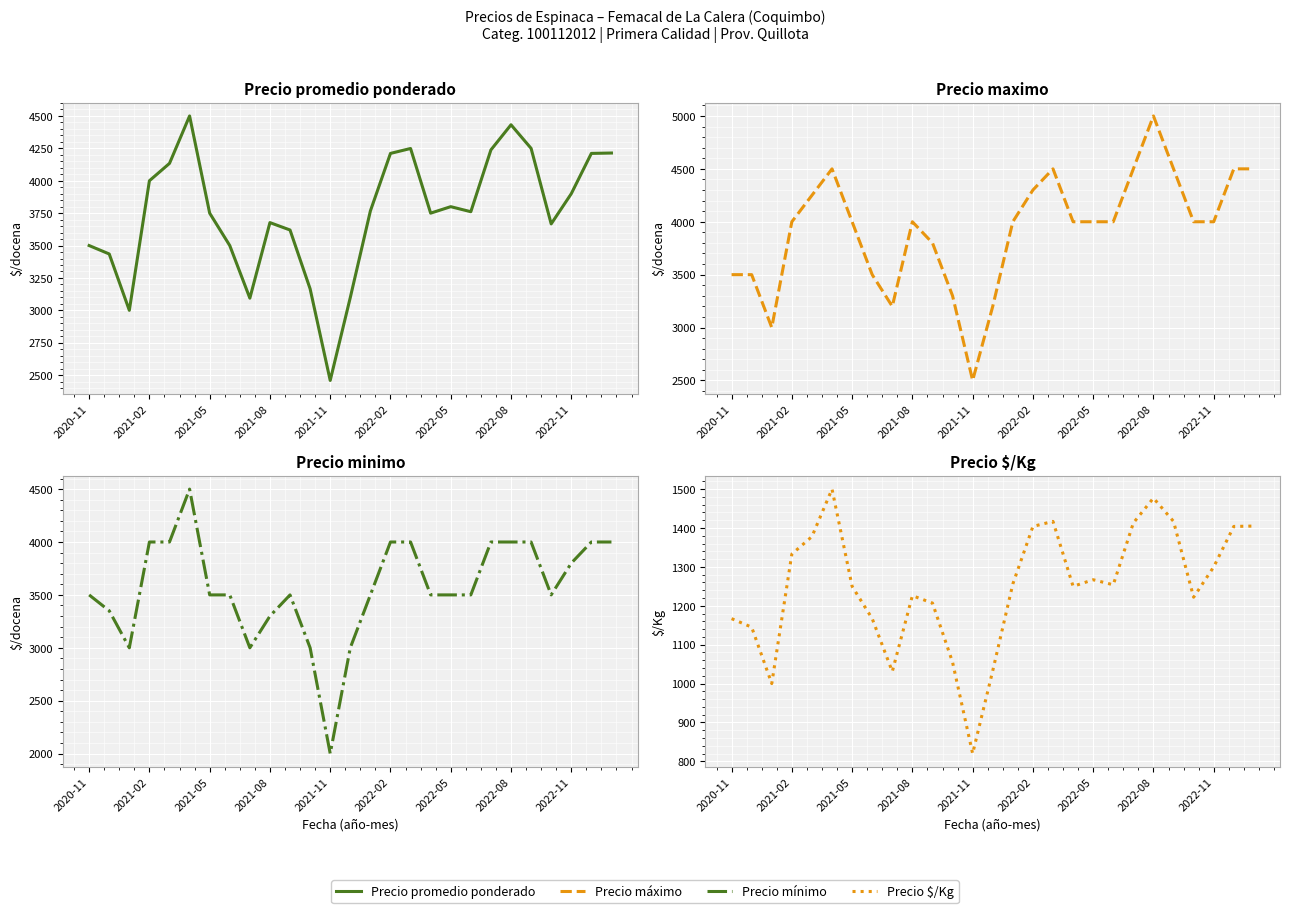

How many values in the Precio promedio ponderado series exceed 3761?

13